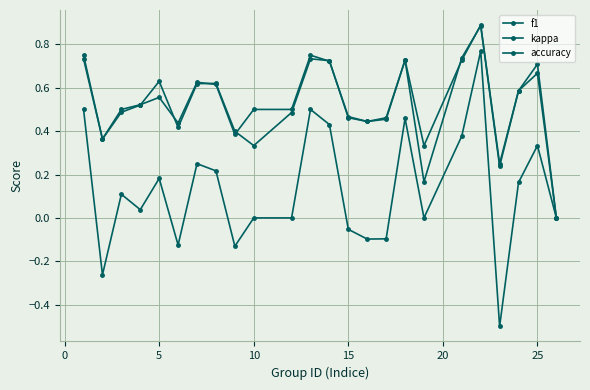

What is the greatest value displayed?

0.9